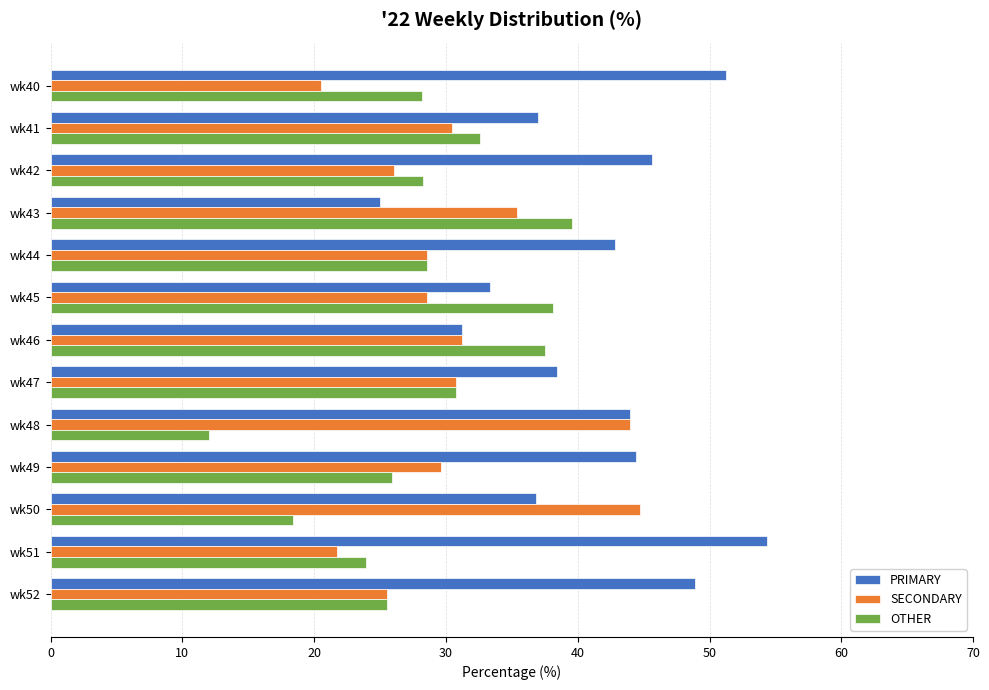

The SECONDARY series shows 27.1 at wk40. True or false?

False